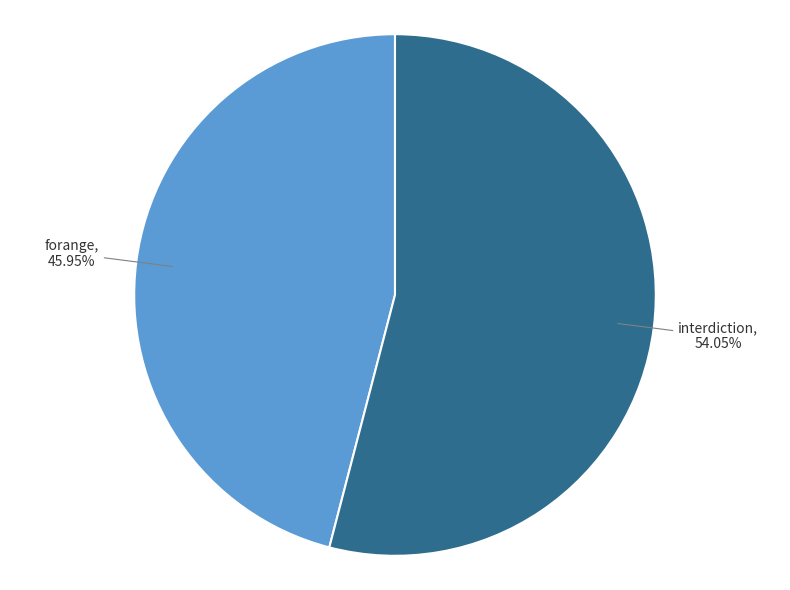

To the nearest percent, what is the difference between the largest and smallest slice percentages?

8%